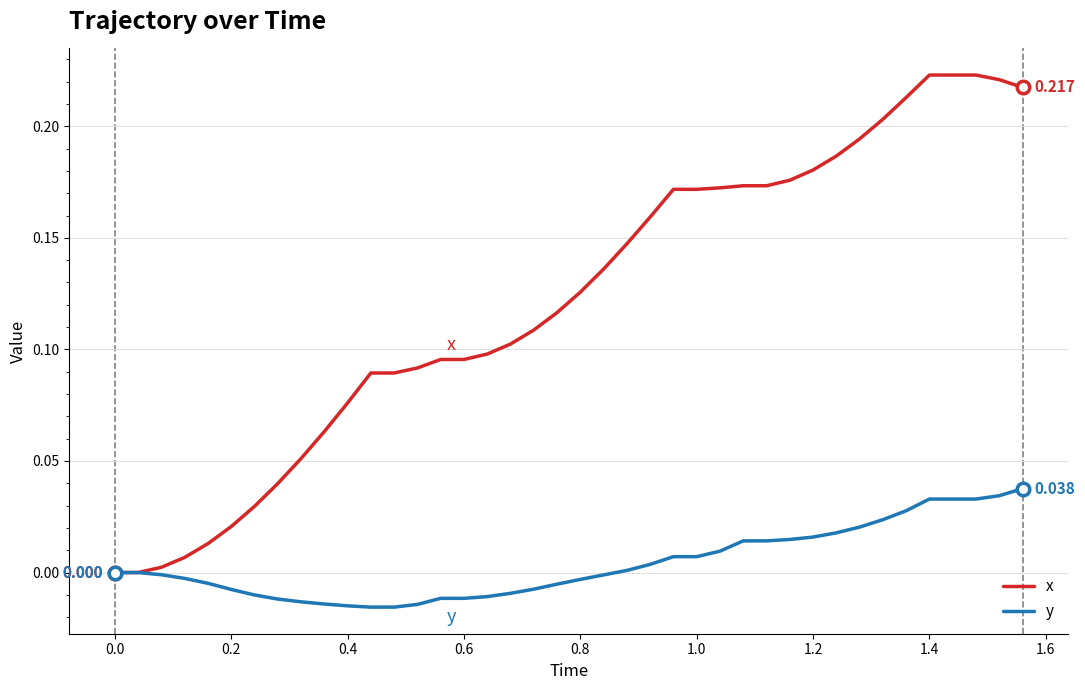

Which series has the largest total across all categories?

x